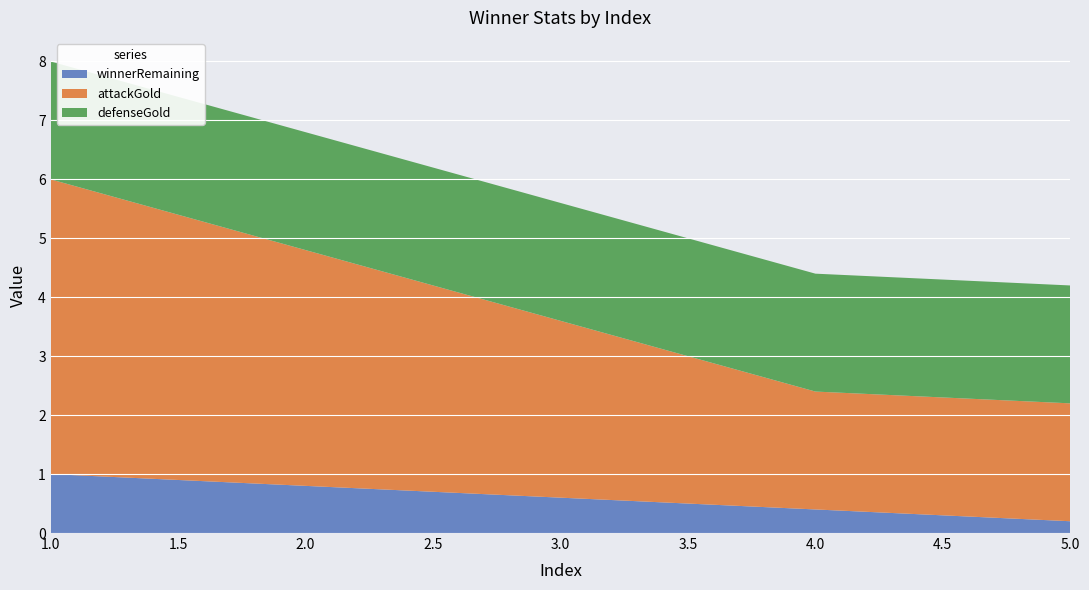

Reading right to left, list all the values displayed in this chart.

winnerRemaining: 0.2	0.4	0.6	0.8	1.0
attackGold: 2.0	2.0	3.0	4.0	5.0
defenseGold: 2.0	2.0	2.0	2.0	2.0